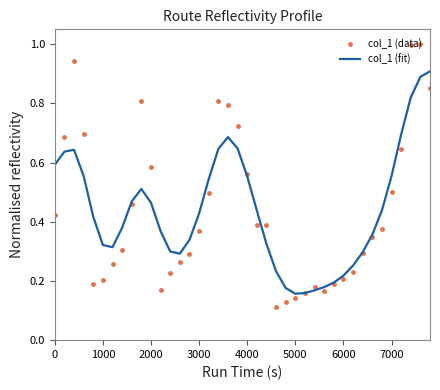

Which series has the largest range (max minus min)?

col_1 (data)